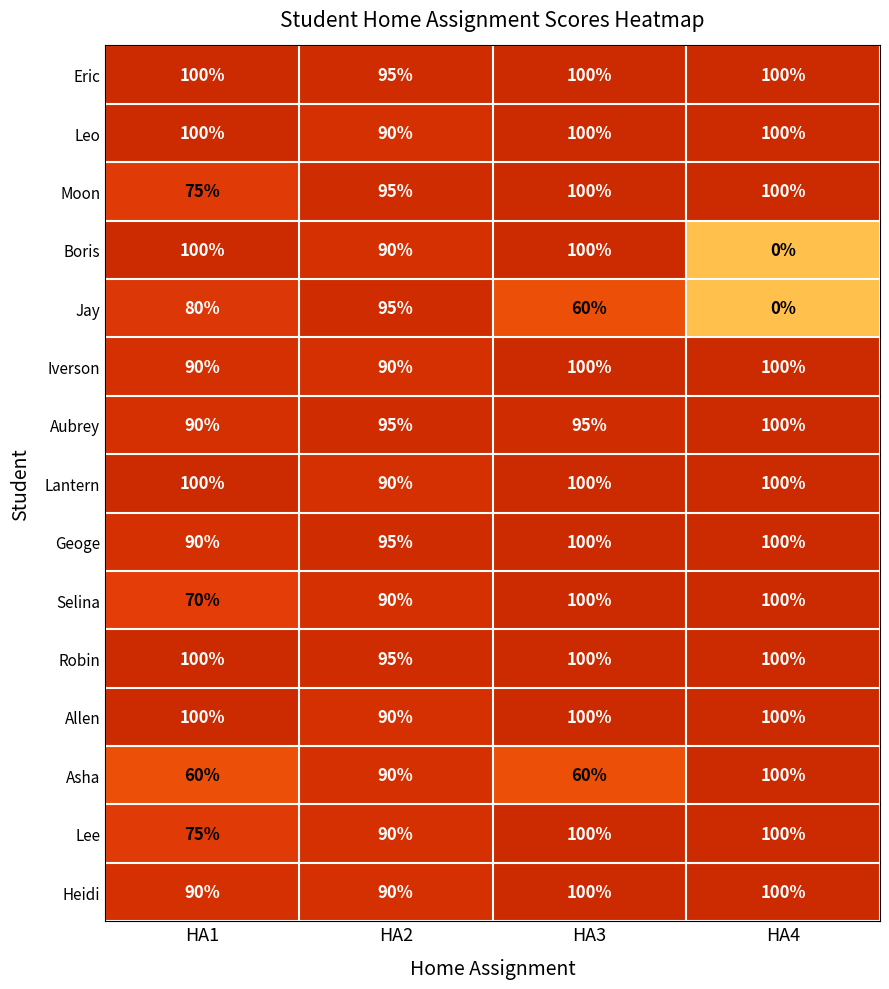

True or false: Geoge has a value of 61 at HA3.

False